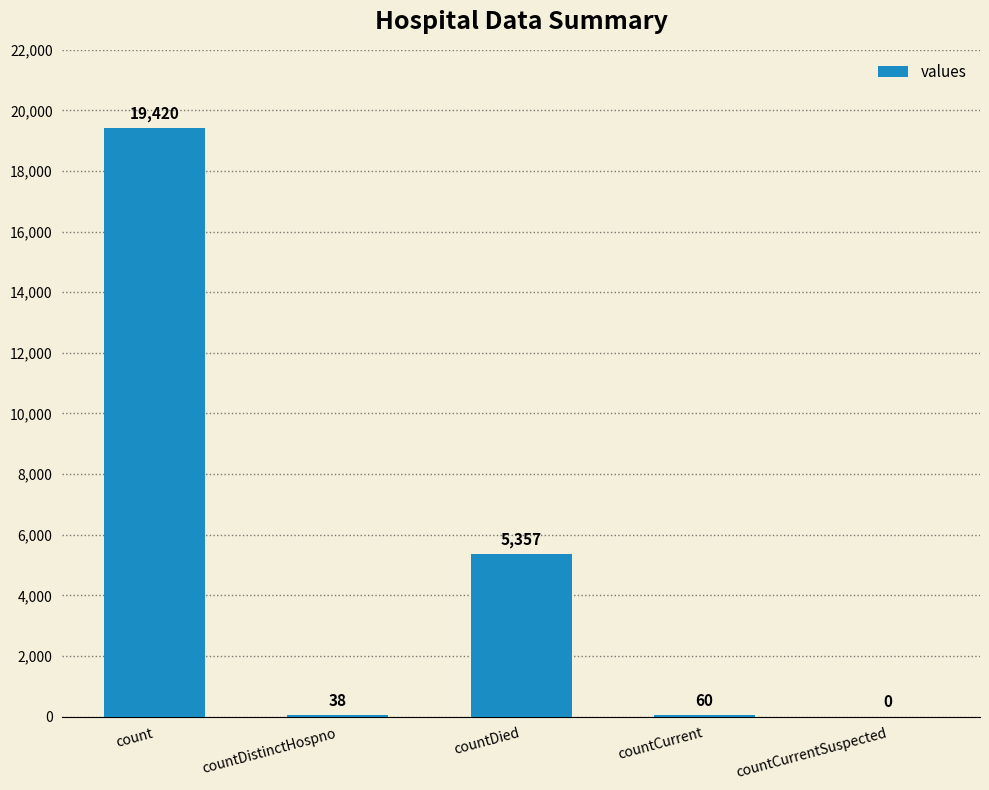

Reading right to left, transcribe all the data shown in this chart.

countCurrentSuspected=0	countCurrent=60	countDied=5357	countDistinctHospno=38	count=19420